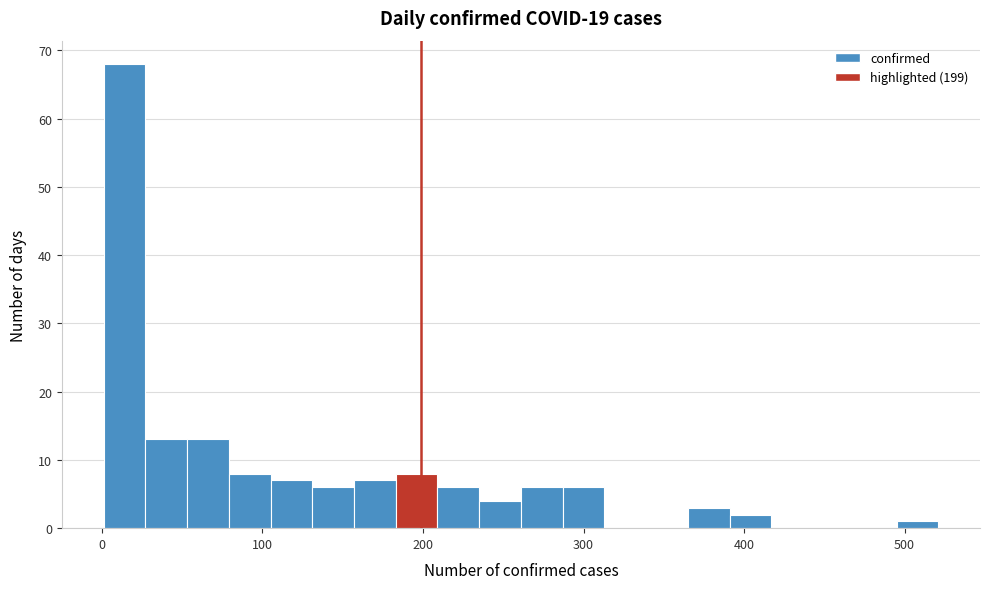

Read against the x-axis, roughly where is the centre of the tallest bar?

10